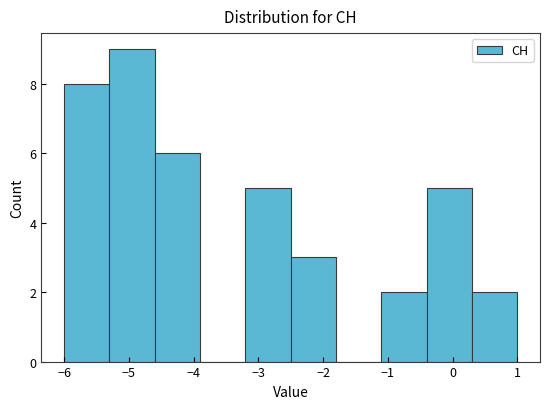

Over which range of the x-axis is the bar tallest?

-5.3 to -4.6